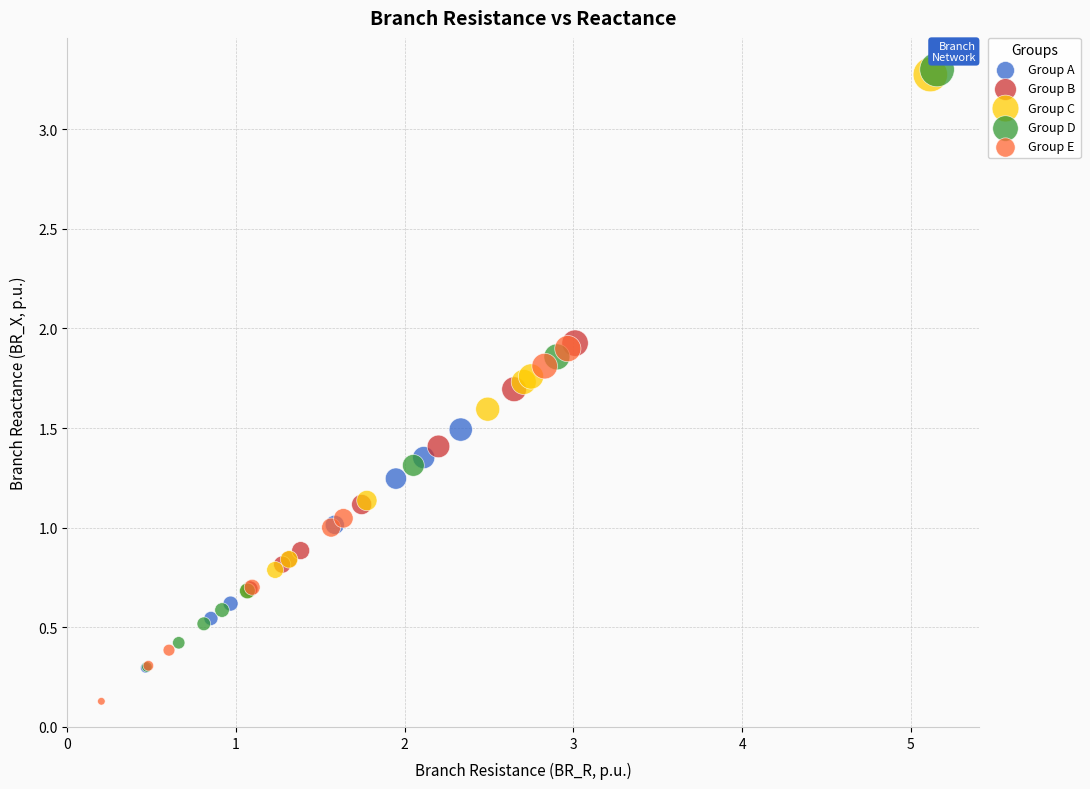

Which series has the widest spread of Y values?

Group D